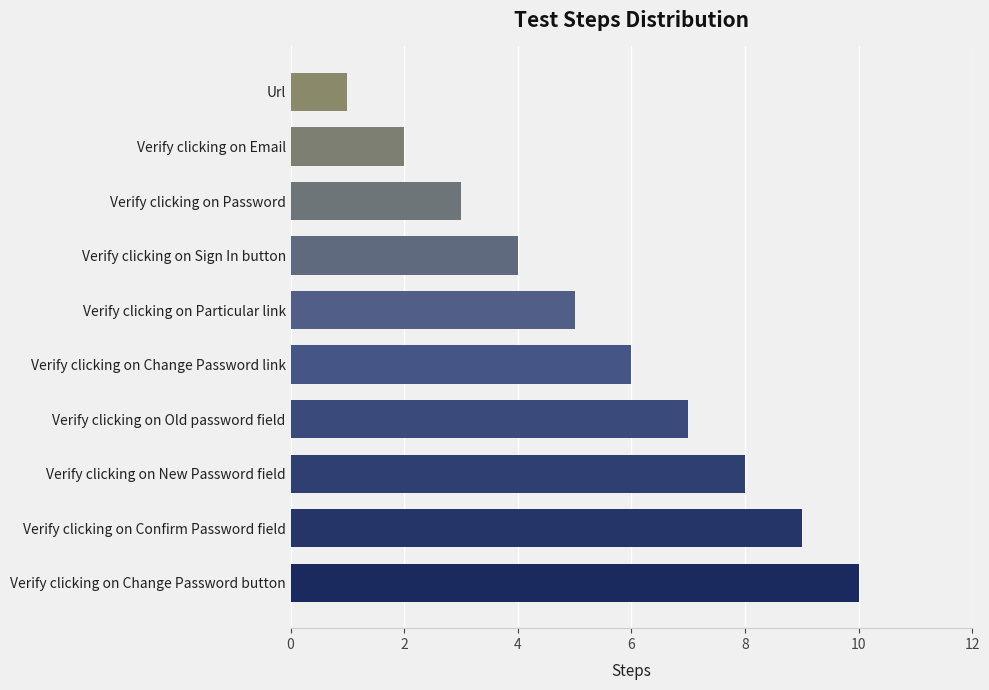

What is the sum of the values at Verify clicking on Email and Verify clicking on Sign In button?

6